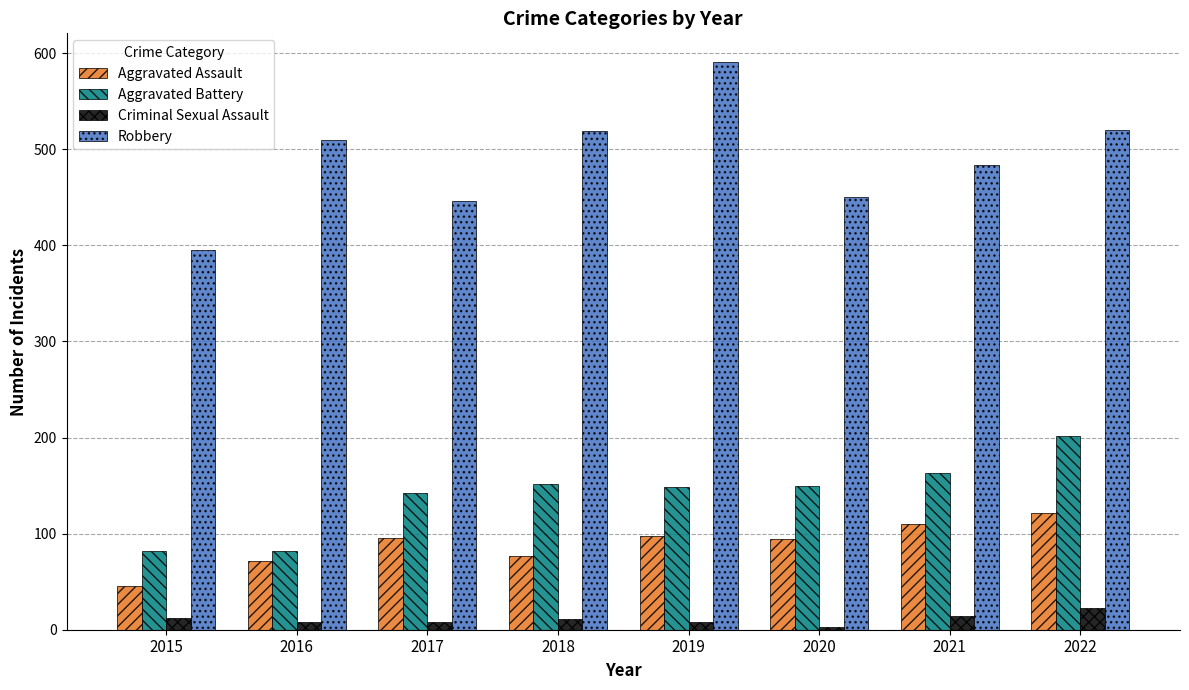

What is the value of the Aggravated Assault bar at the 1st from the left?

46